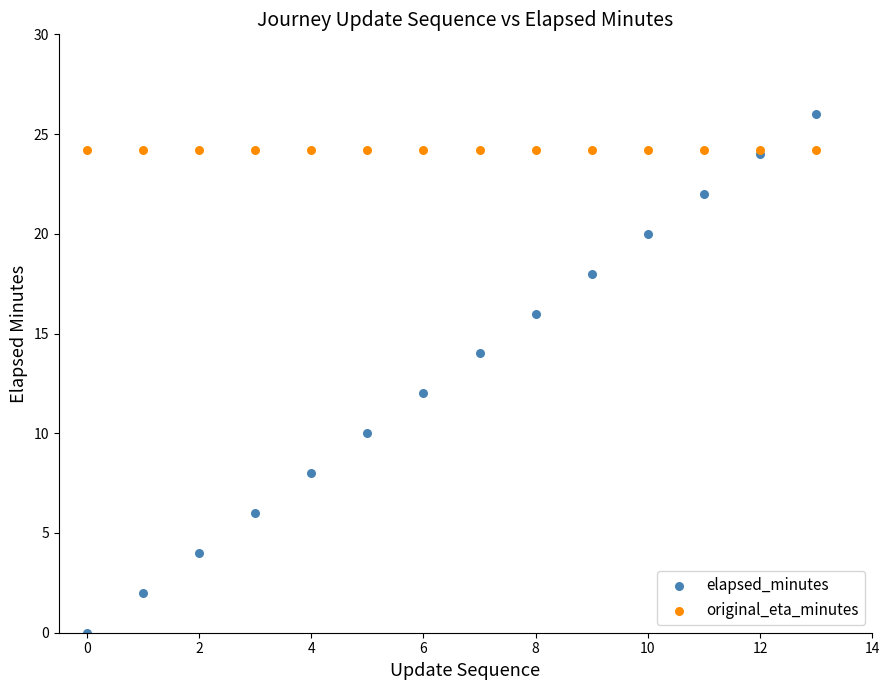

What are all the series names shown in the legend?

elapsed_minutes, original_eta_minutes